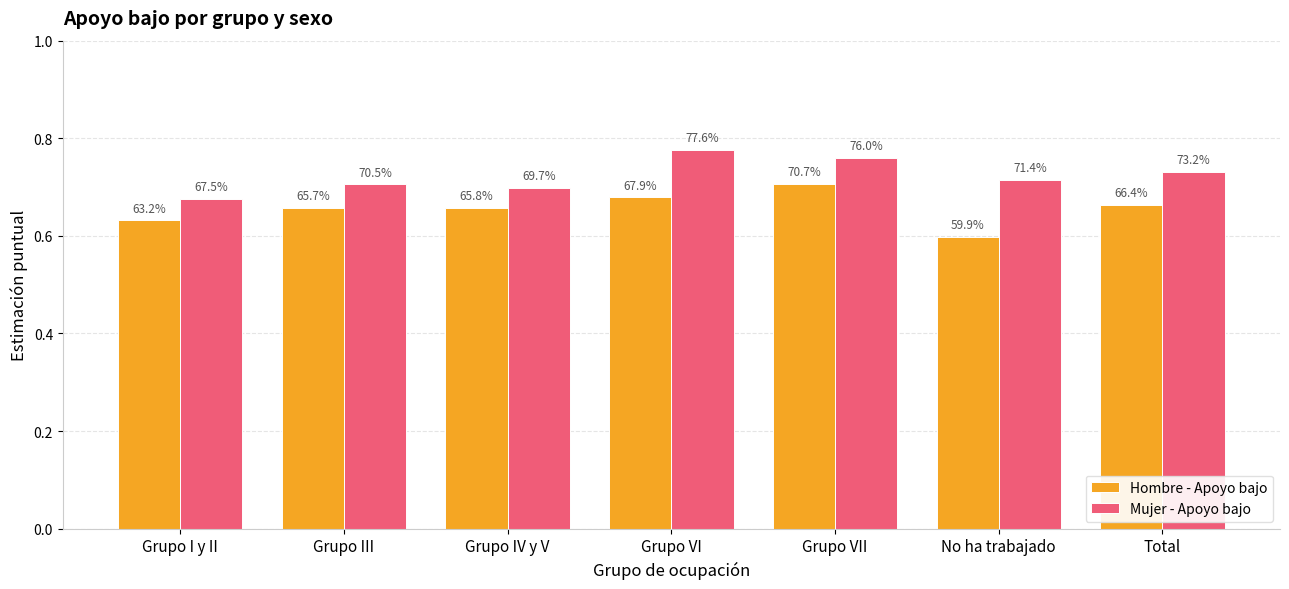

Is the value of Mujer - Apoyo bajo at Grupo III greater than the value of Hombre - Apoyo bajo at No ha trabajado?

Yes